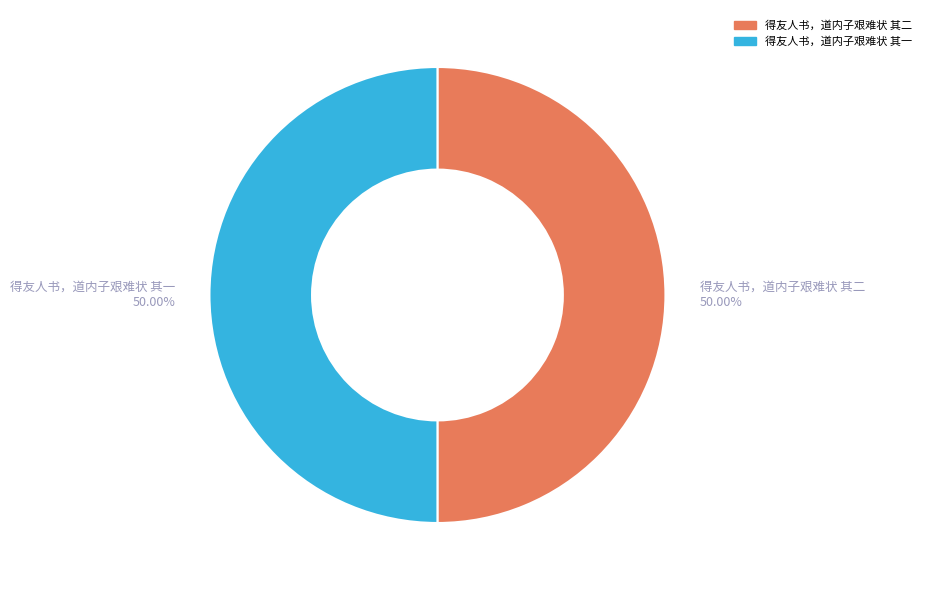

Approximately how many times larger is the value at 得友人书，道内子艰难状 其二 compared to 得友人书，道内子艰难状 其一?

1.0